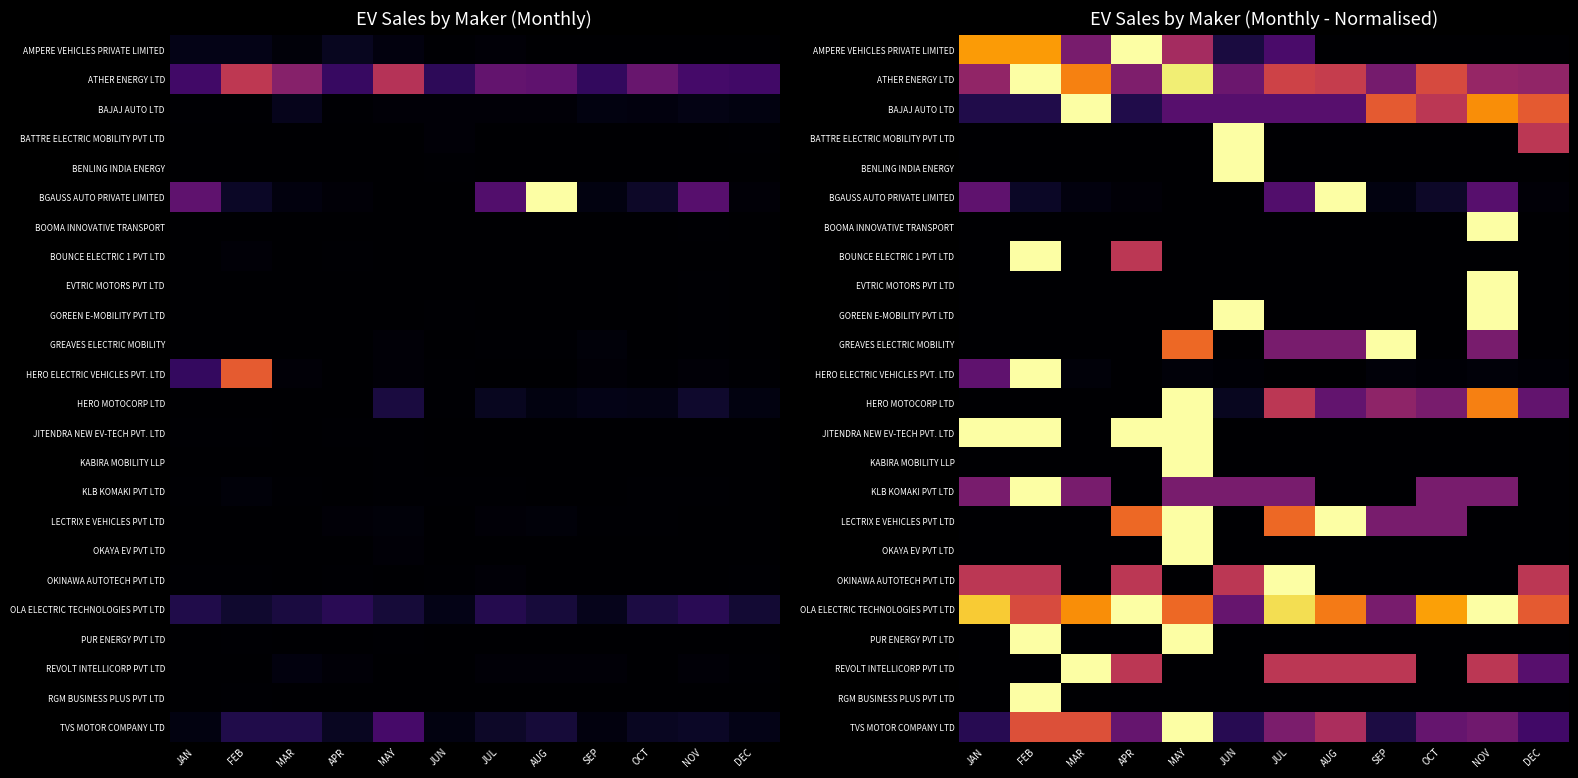

What is the difference between the highest and lowest values at FEB?

1.0